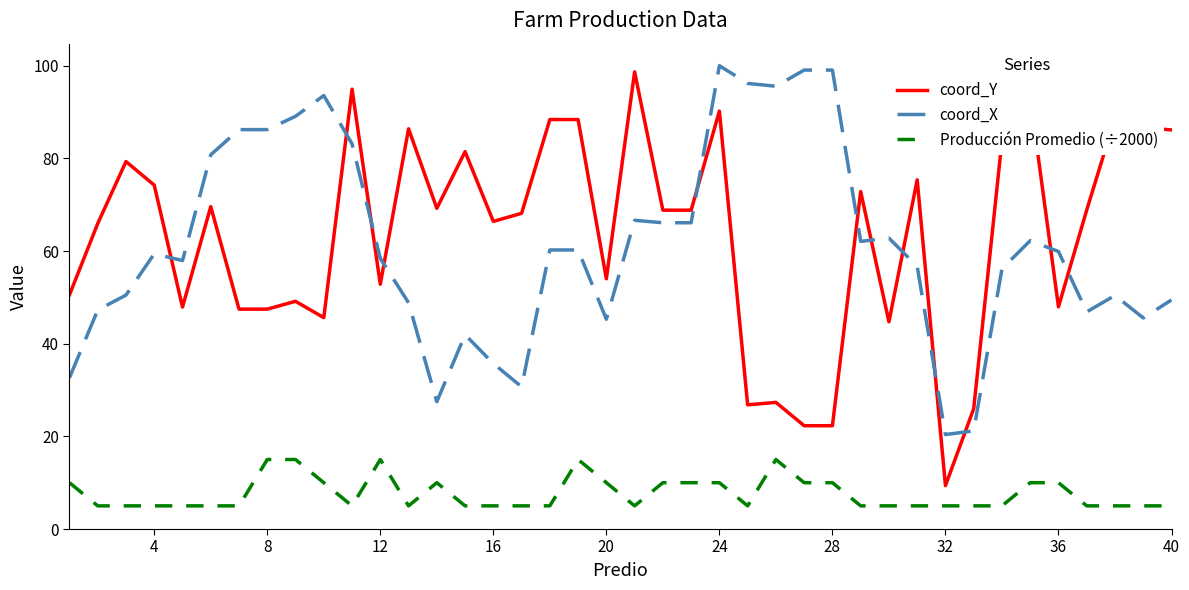

What is the highest value of the Producción Promedio (÷2000) series?

15.0